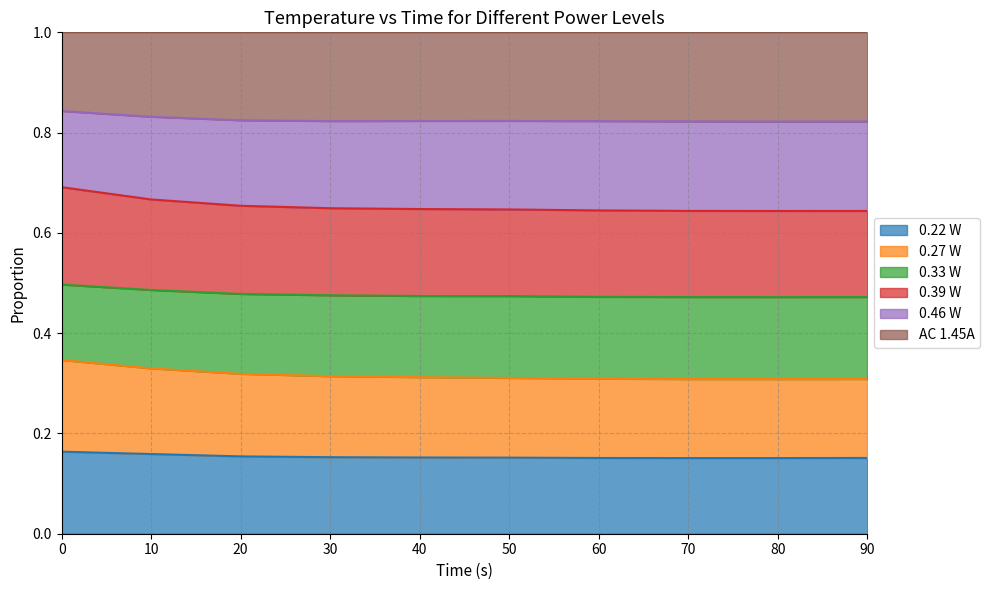

True or false: 0.22 W has more than 2 interior local peaks.

False